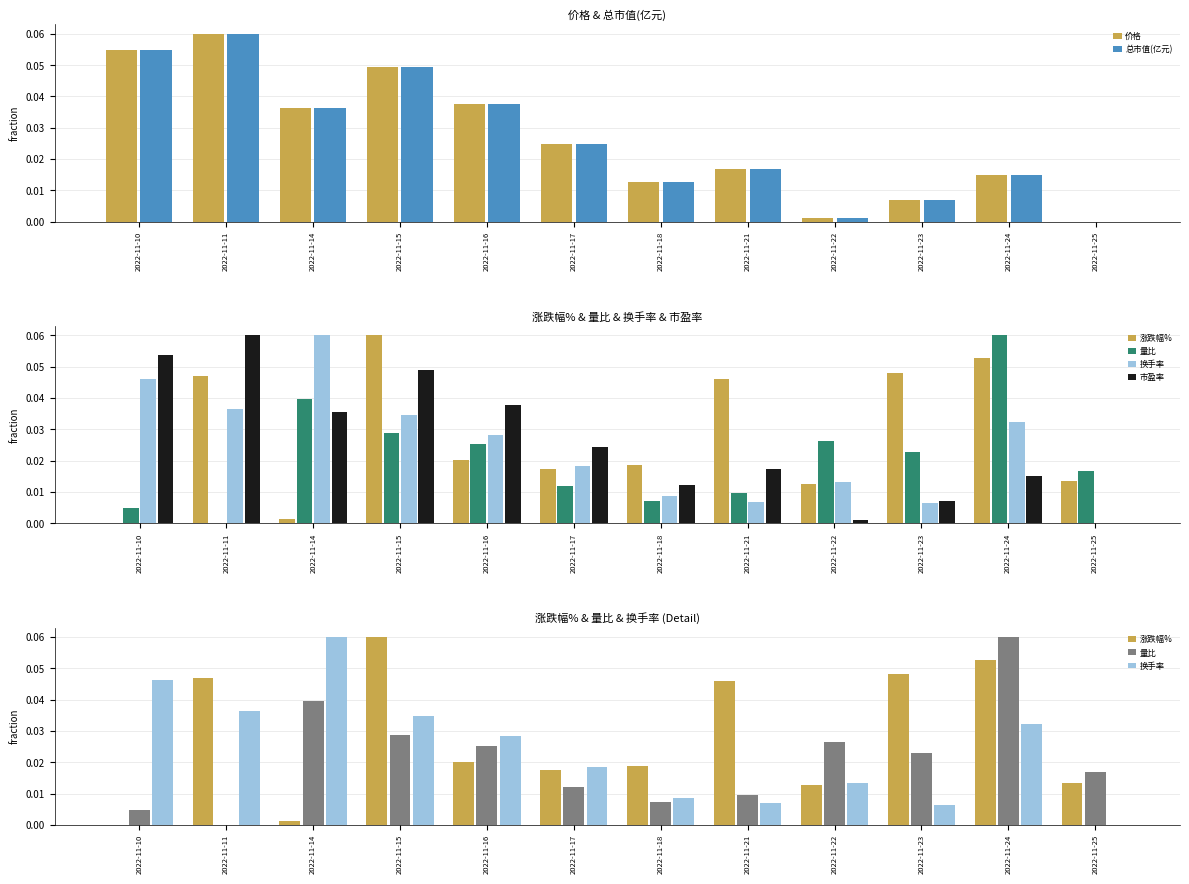

Where is 换手率 nearest to the value 0?

2022-11-25